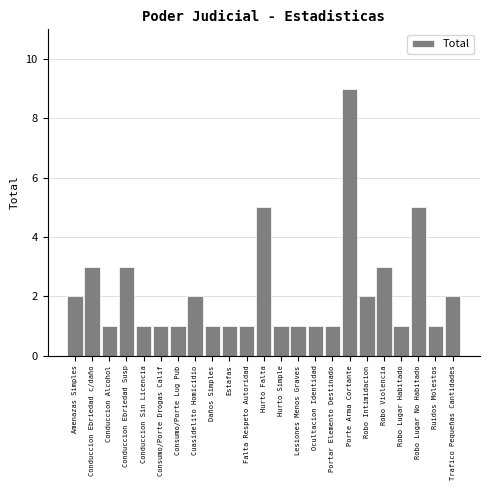

Reading right to left, what are all the values shown in this chart?

2	1	5	1	3	2	9	1	1	1	1	5	1	1	1	2	1	1	1	3	1	3	2